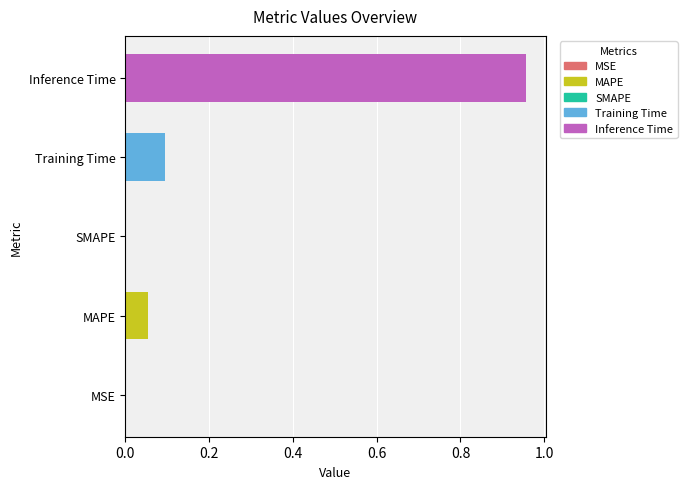

Which has a higher value, Training Time or SMAPE?

Training Time